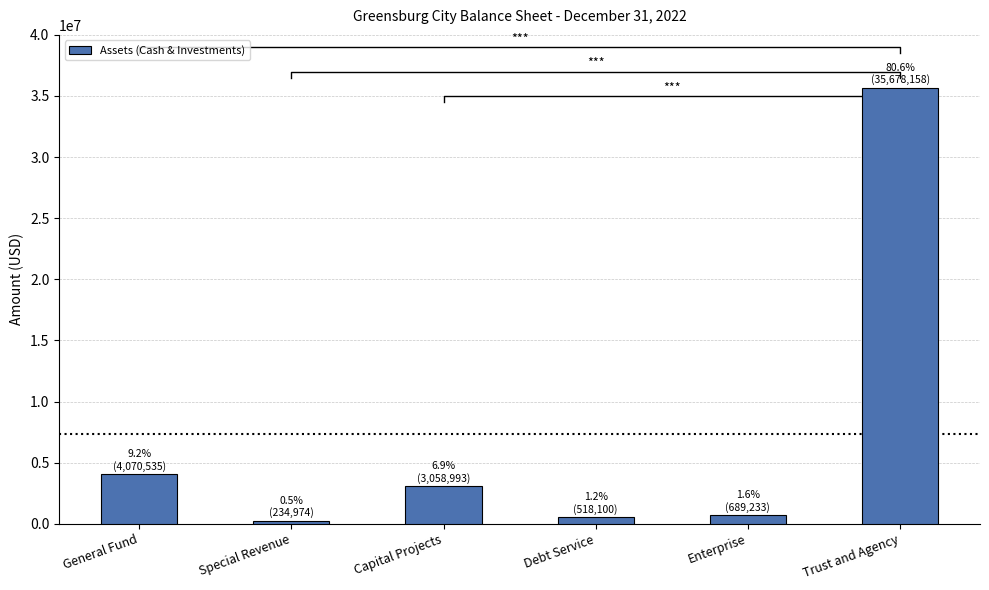

Are the bars grouped side by side (vs. stacked)?

No